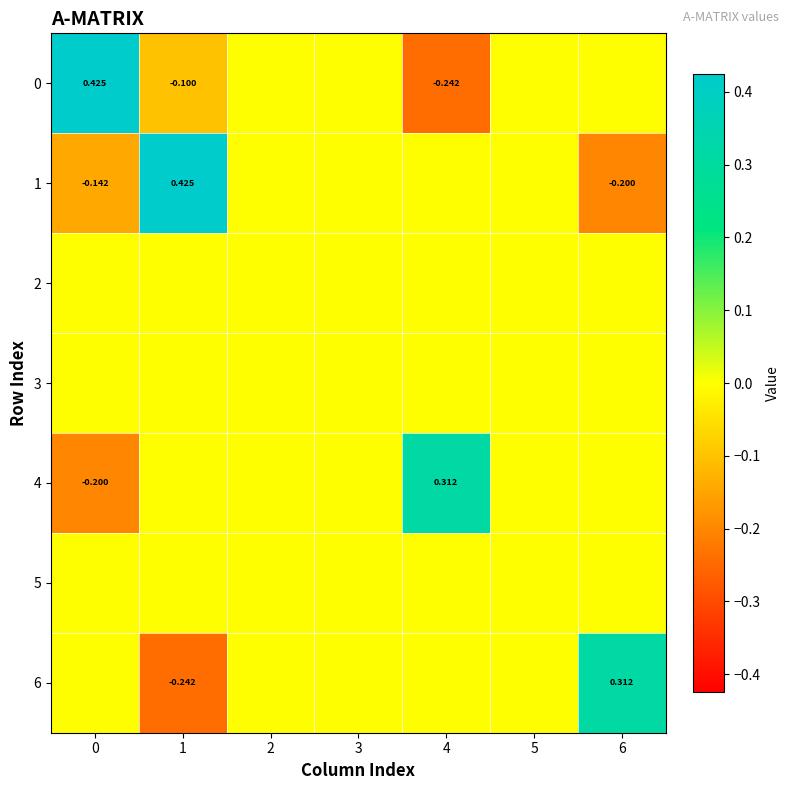

The row_5 series shows 0.0 at 2. True or false?

True